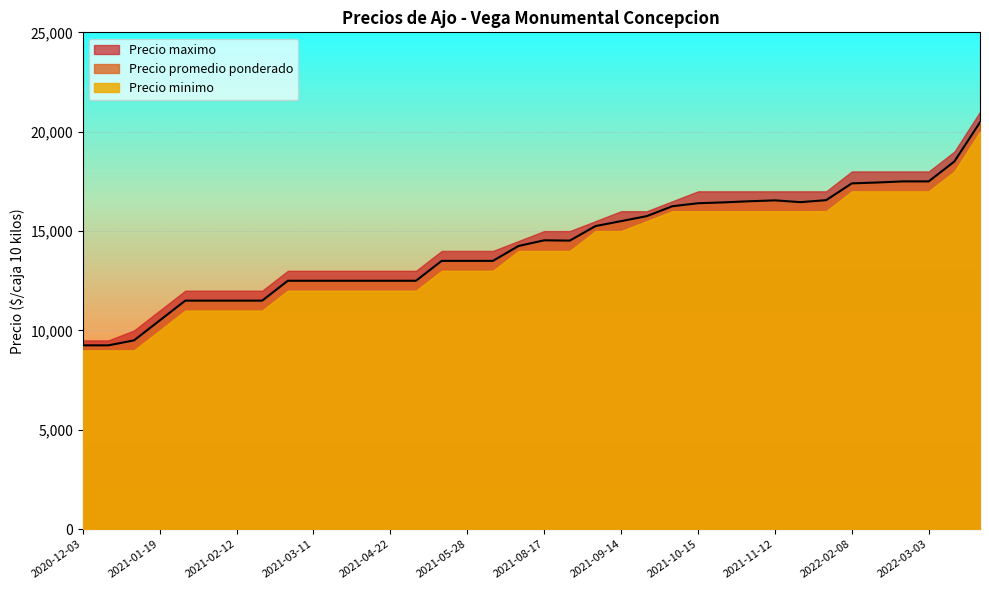

At which category is the sum across all series the highest?

2022-03-11